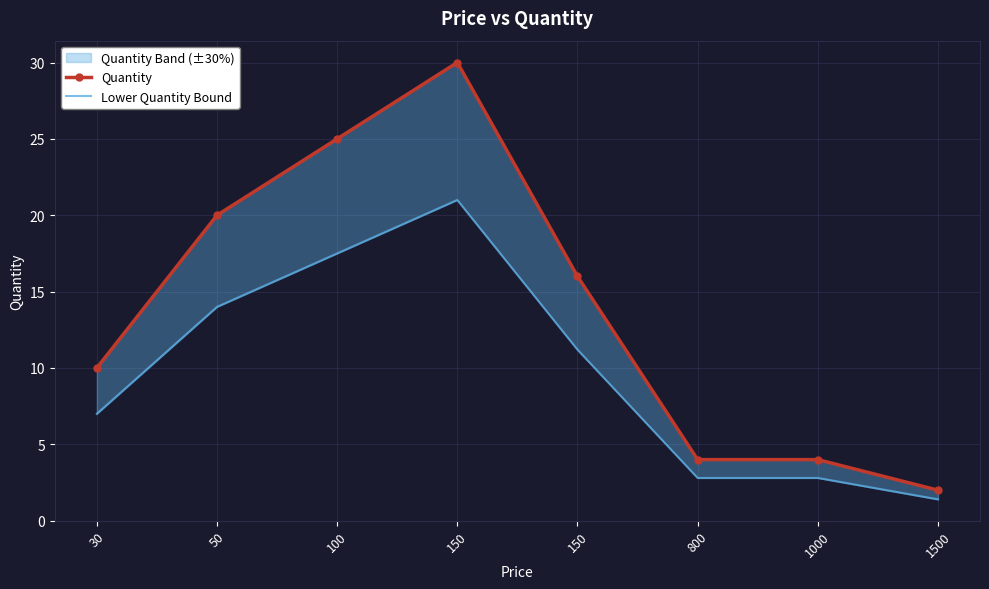

Rank the series by their average value, from lowest to highest.

Lower Quantity Bound, Quantity